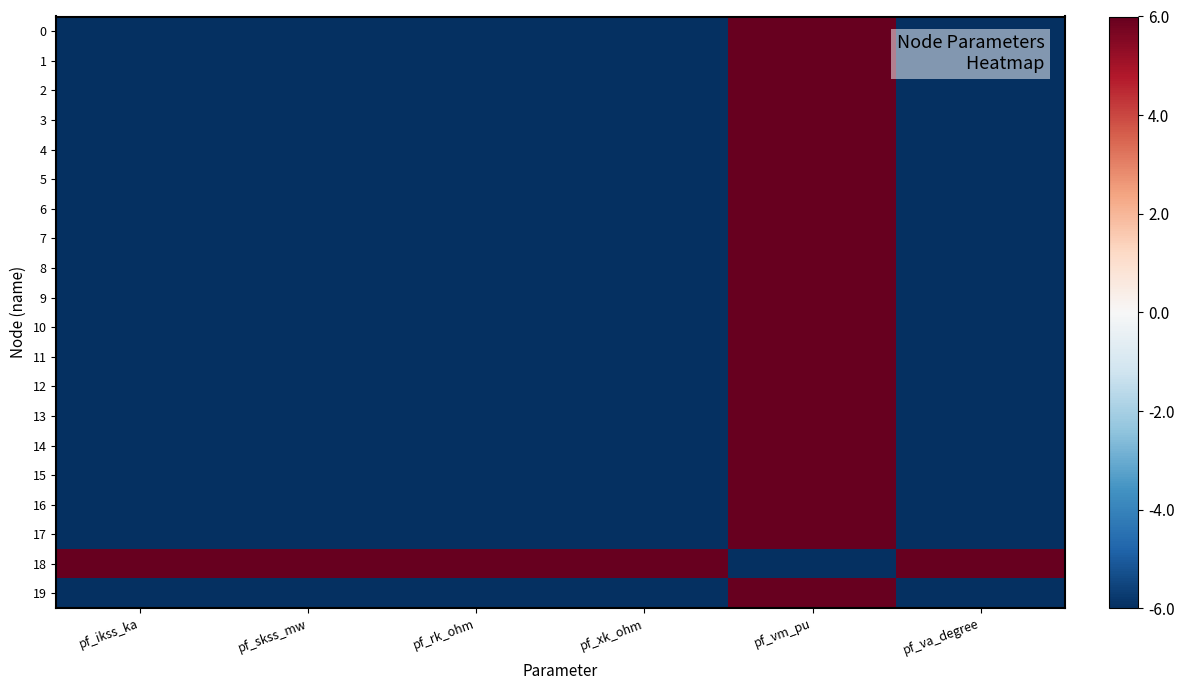

At which category is the sum across all series the highest?

pf_vm_pu